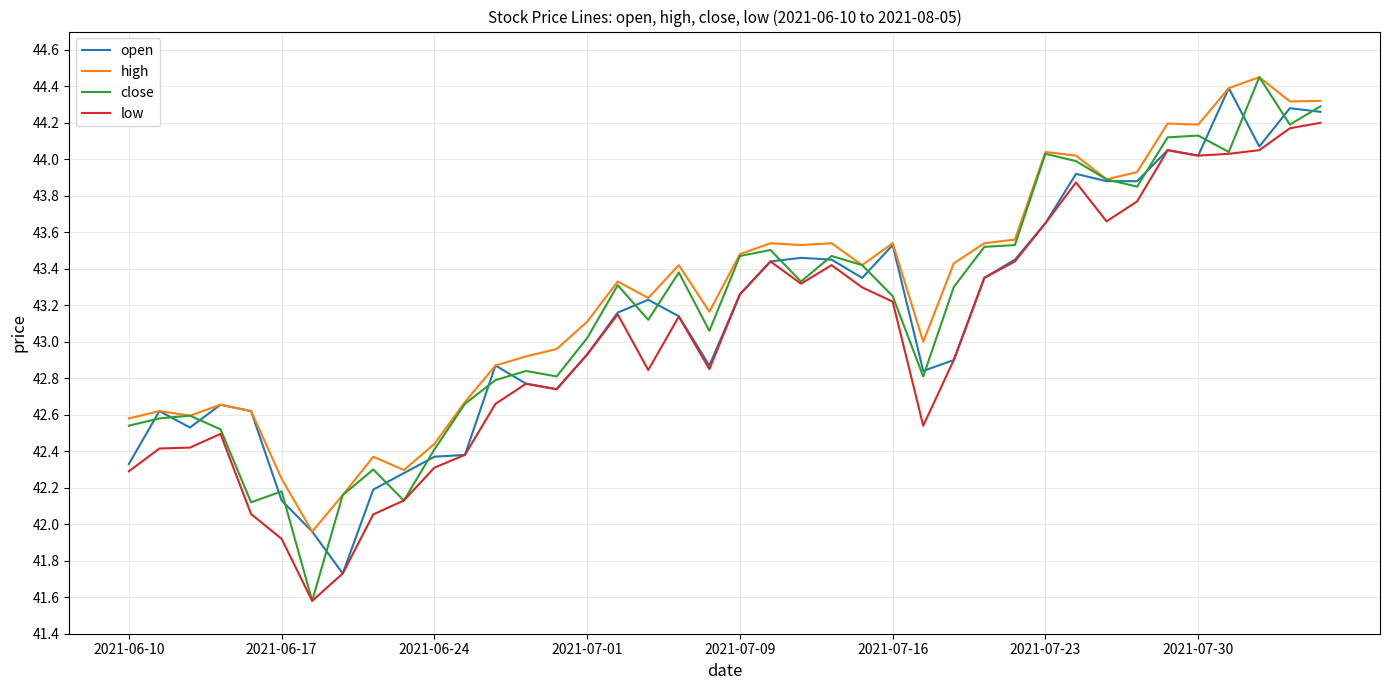

What is the minimum value for close?

41.6